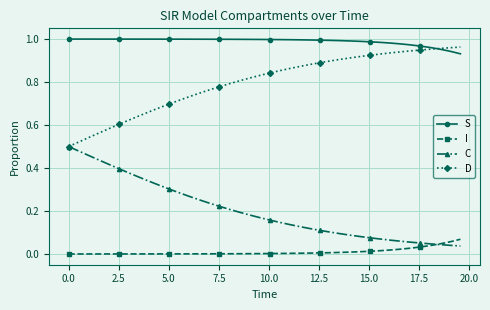

Is this an area chart (filled region under the line)?

No